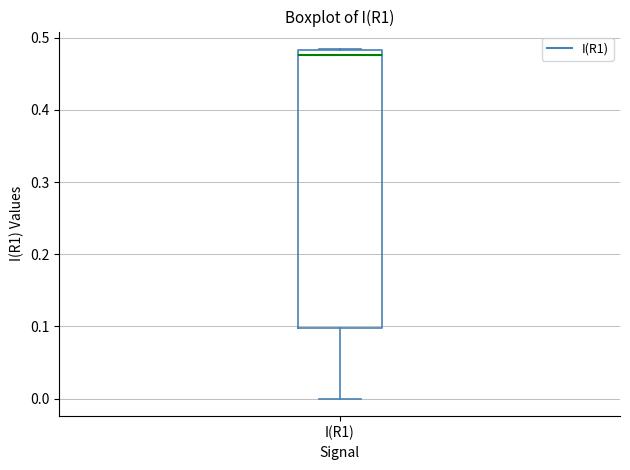

Read this box plot against the y-axis: the position of the median line, the range covered by the box, and the ends of both whiskers. The values are not printed on the chart, so give them approximately, as read against the axis.

median 0.48 (just below the box's upper edge), box 0.10 to 0.48, whiskers 0.00 to 0.48